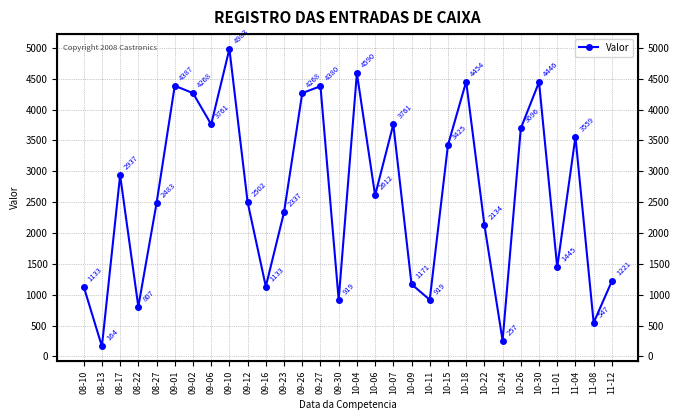

What is the label of the 4th point from the right?

11-01